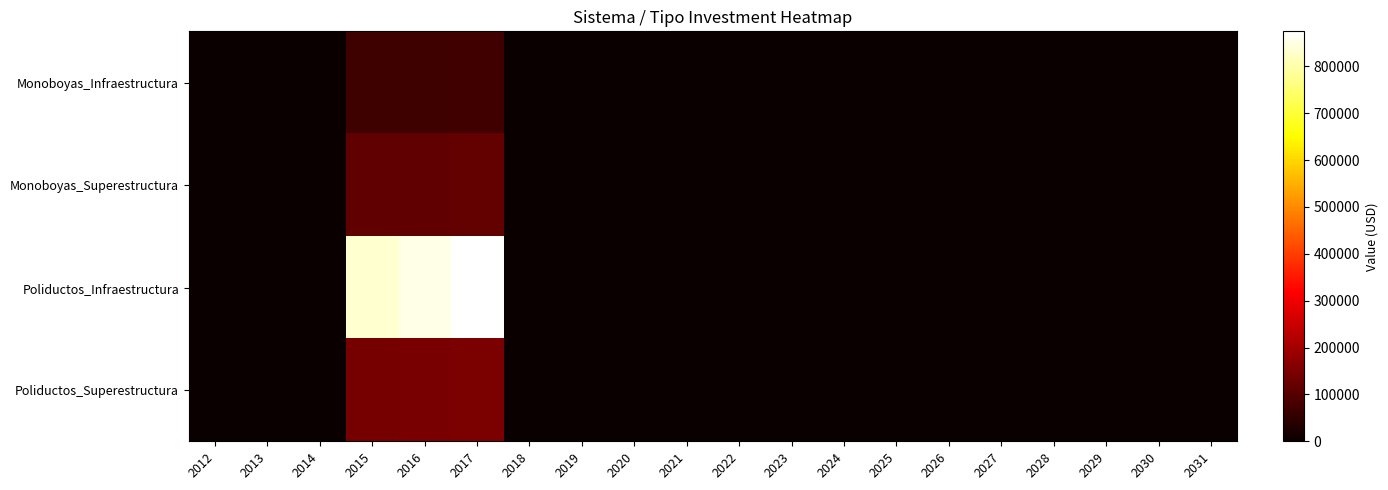

Which series has the largest range (max minus min)?

Poliductos_Infraestructura